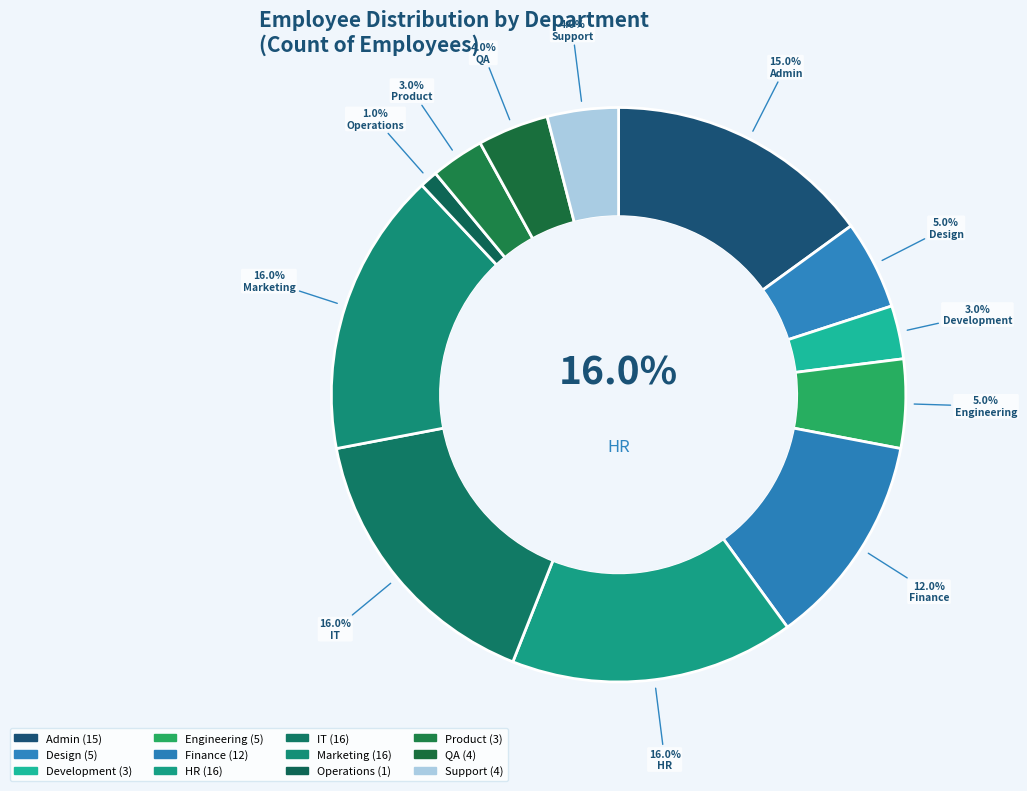

To the nearest percent, what is the difference between the largest and smallest slice percentages?

15%